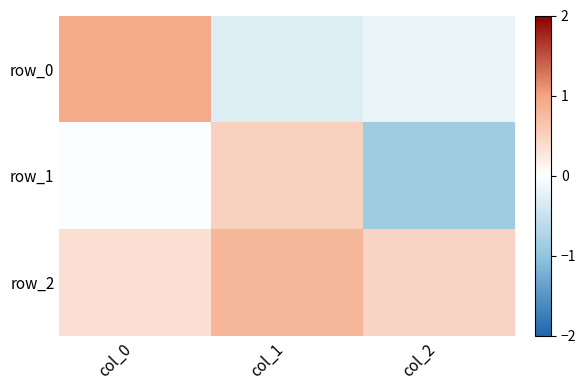

What is the difference between the maximum and minimum values in the row_2 series?

0.4